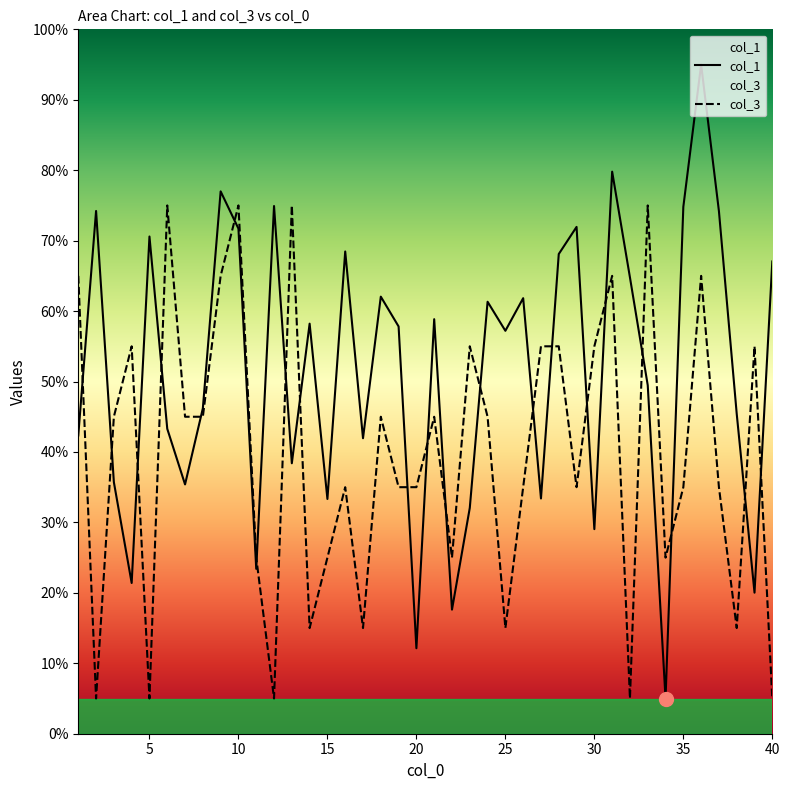

What is the value of the col_3 point at the 39th from the left?

55.0